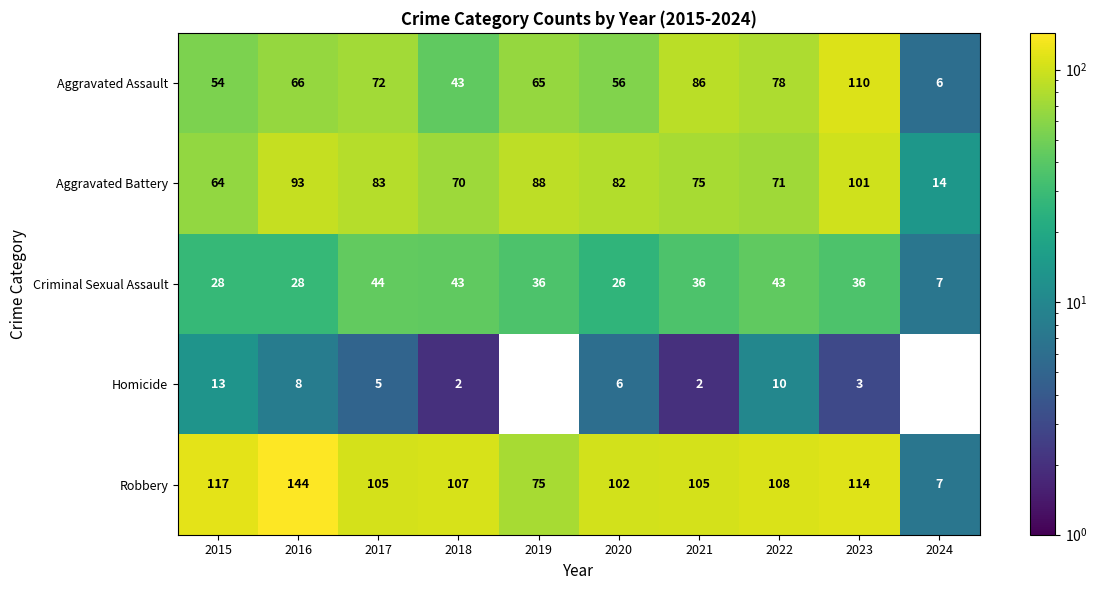

At which label does Aggravated Battery reach its peak?

2023